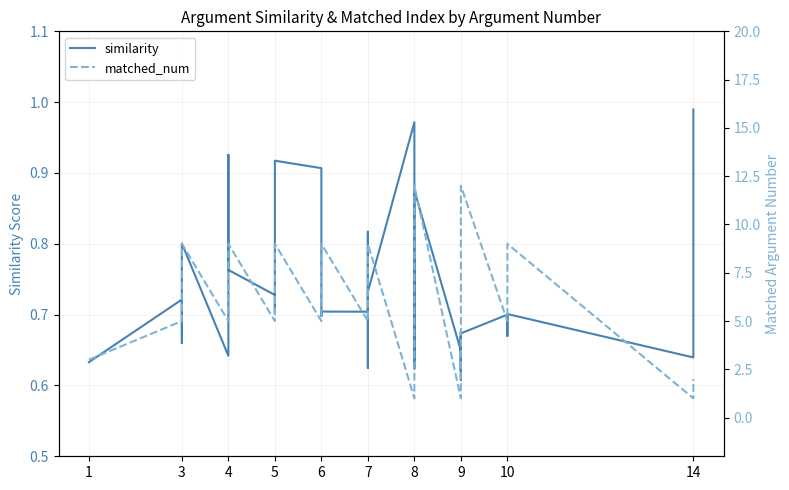

What is the difference between the maximum and second lowest values in the similarity series?

0.4